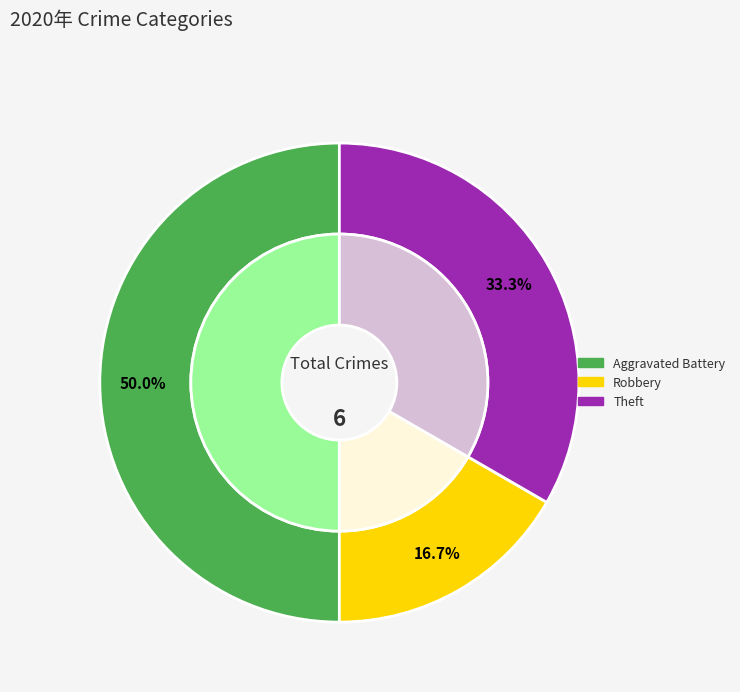

Is Aggravated Assault the majority of the pie?

No